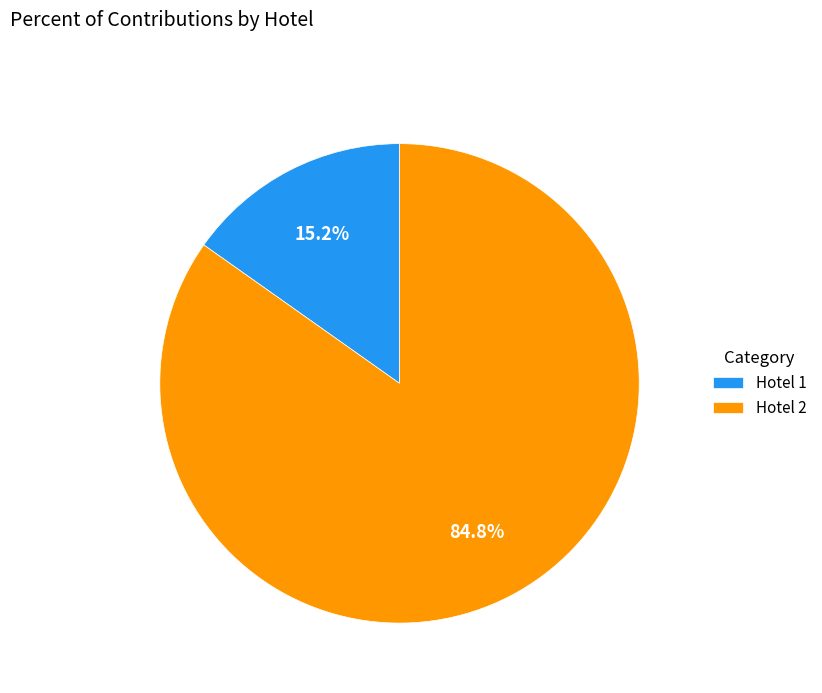

What is the largest slice in the pie chart?

Hotel 2